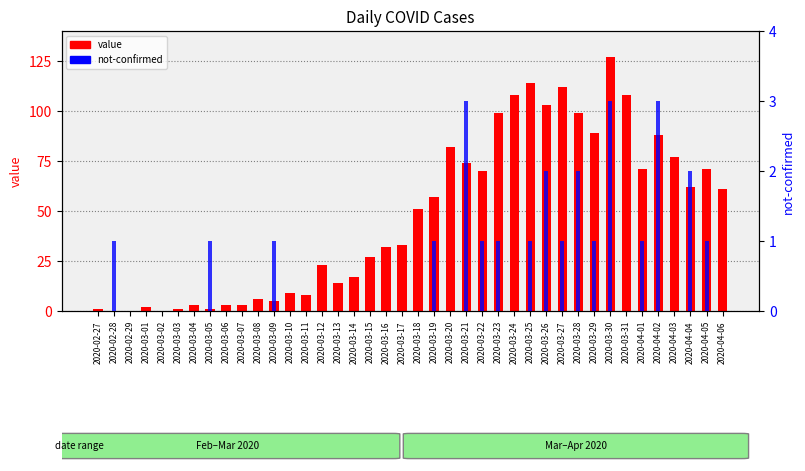

What is the average value of the value series?

48